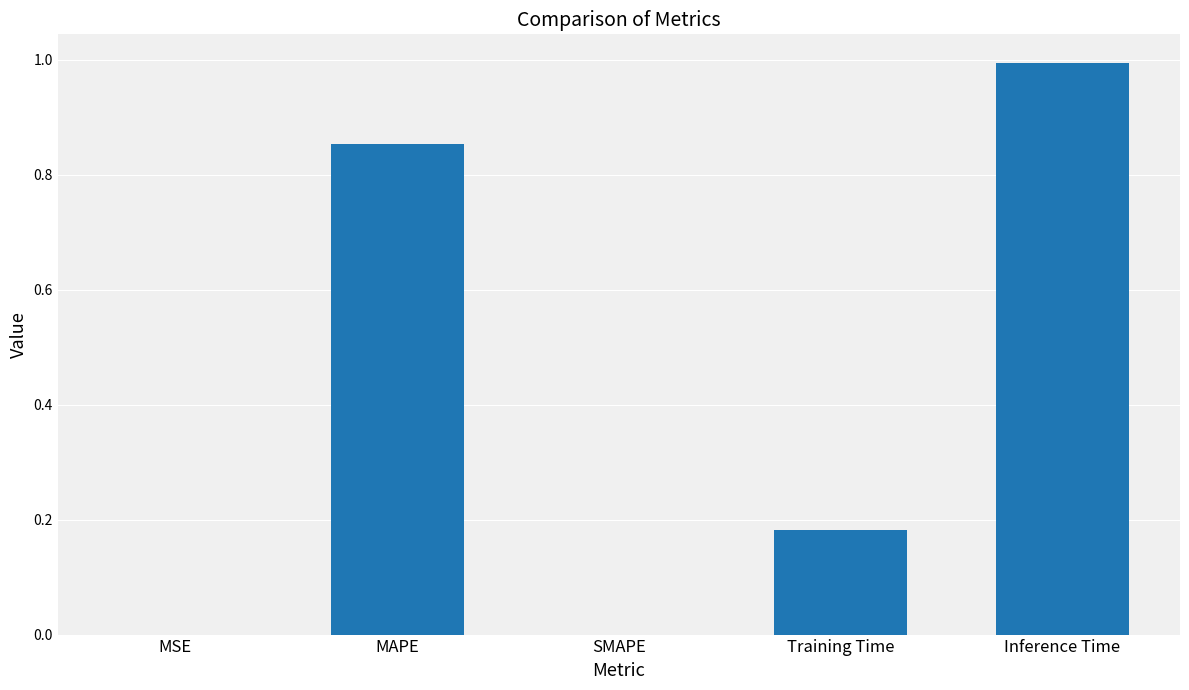

Which category has the highest value across all series?

Inference Time